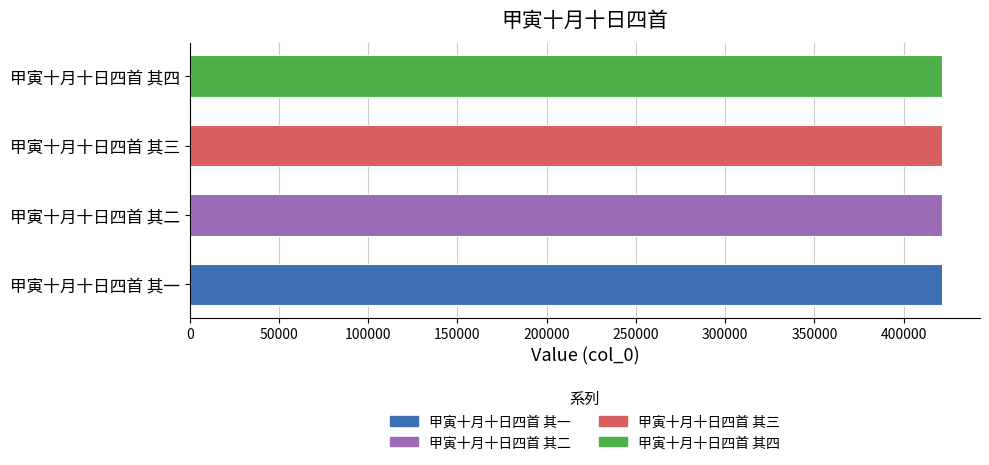

What is the ratio of the value at 甲寅十月十日四首 其四 to the value at 甲寅十月十日四首 其二?

1.0